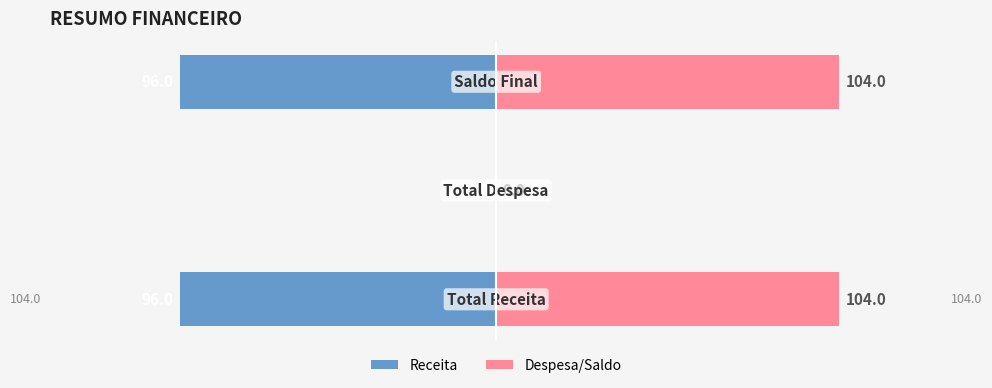

Rank the series by their average value, from lowest to highest.

Receita, Despesa/Saldo